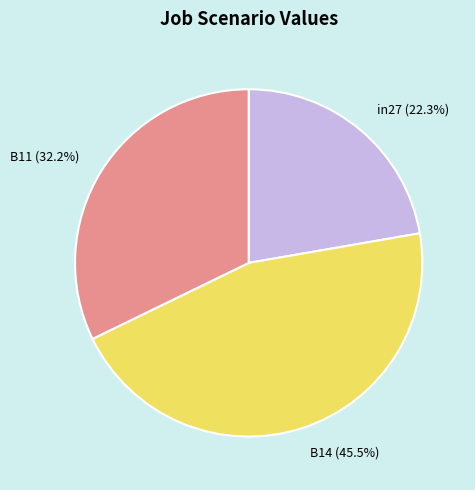

Between in27 and B14, which is larger?

B14